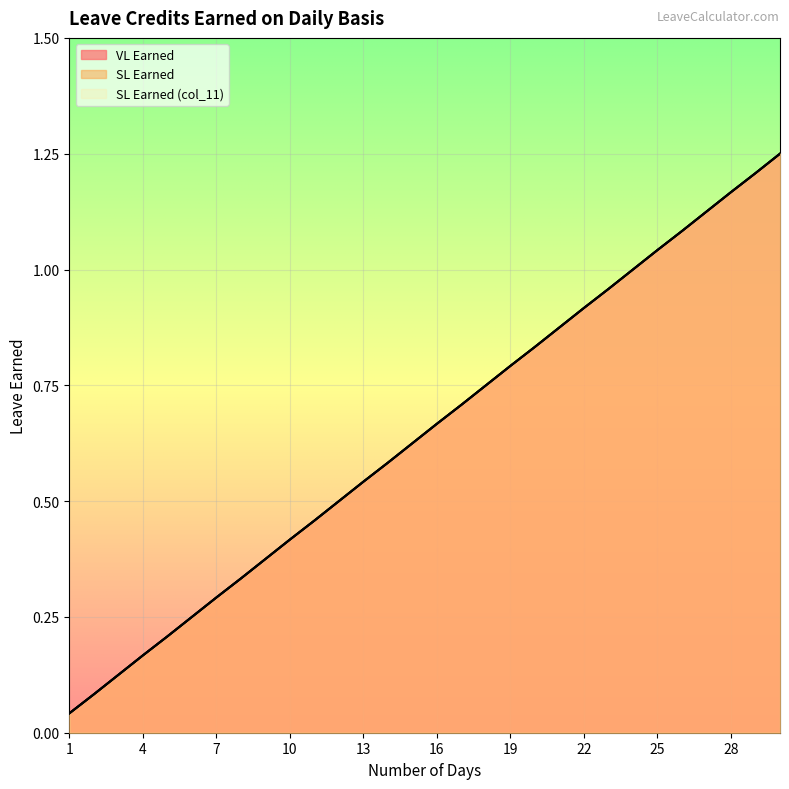

Which series has the largest range (max minus min)?

VL Earned